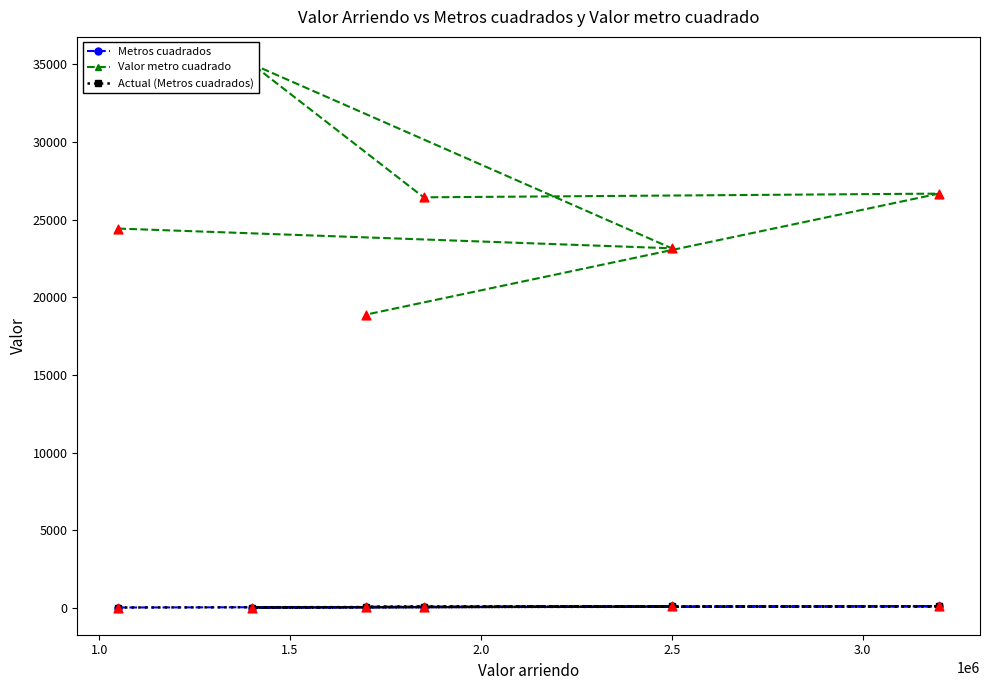

Which series contains the lowest Y value?

Metros cuadrados